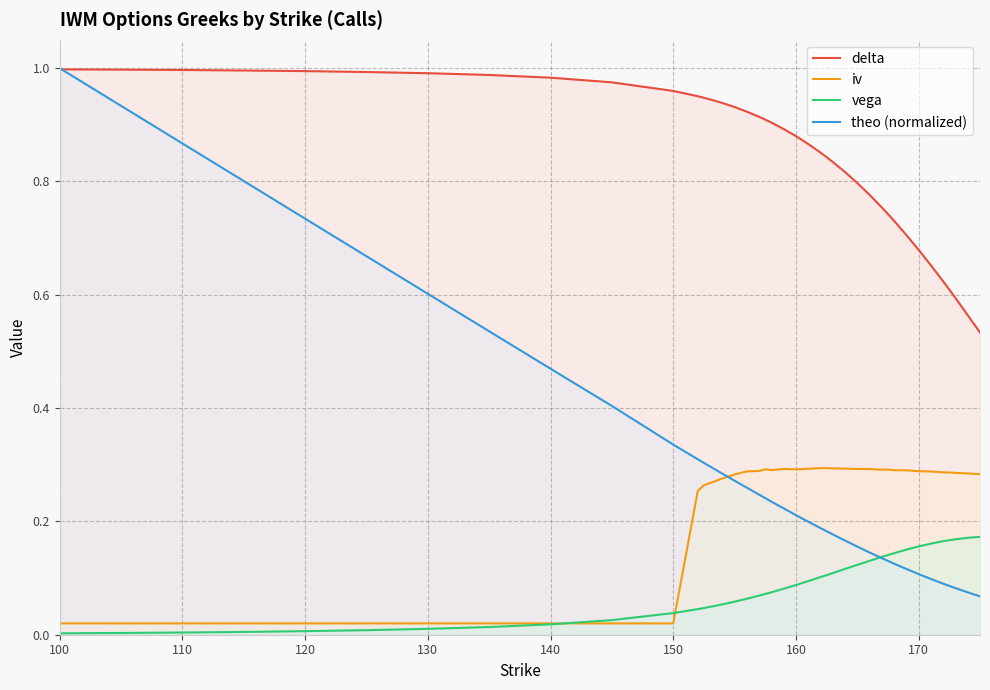

What is the value of the iv point at the 27th from the left?

0.3